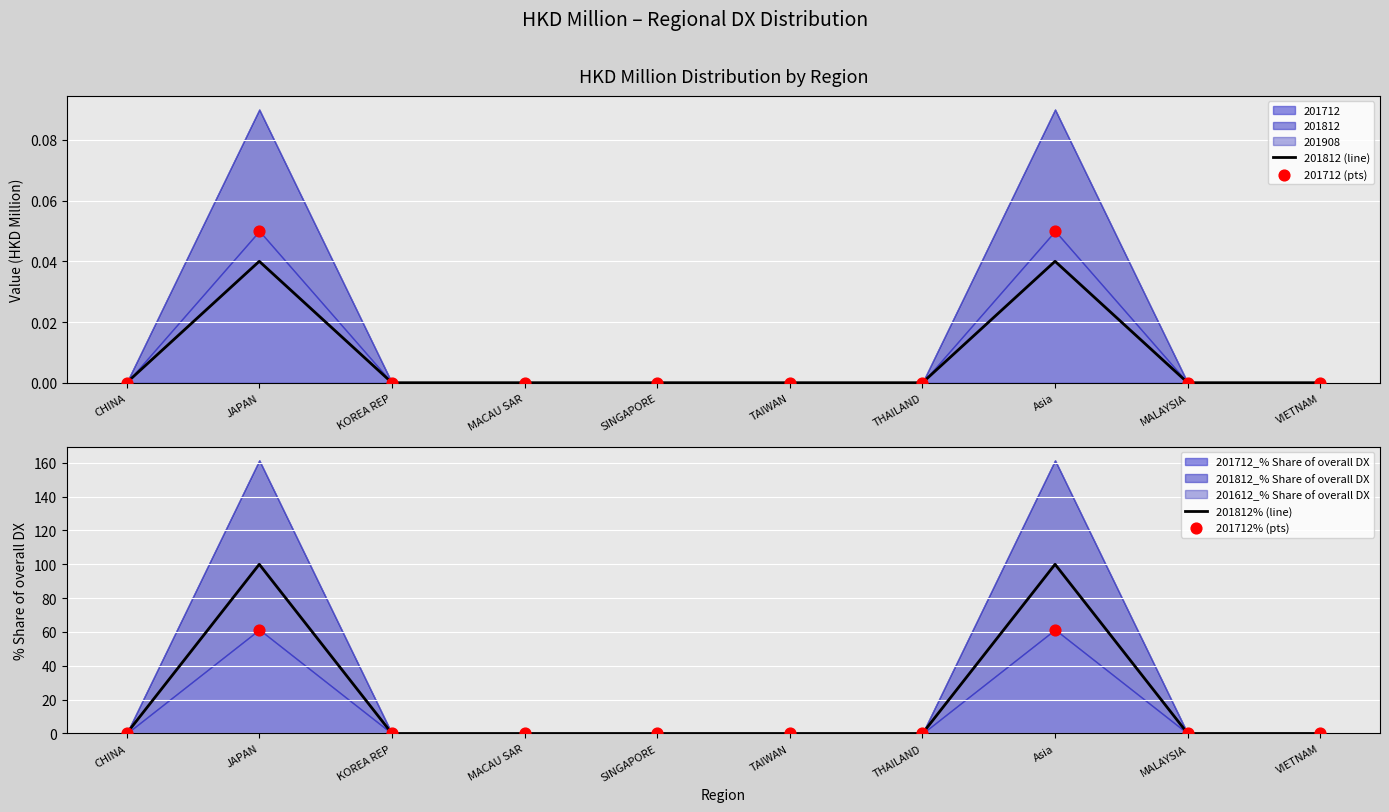

Which series has the largest total across all categories?

201812% (line)